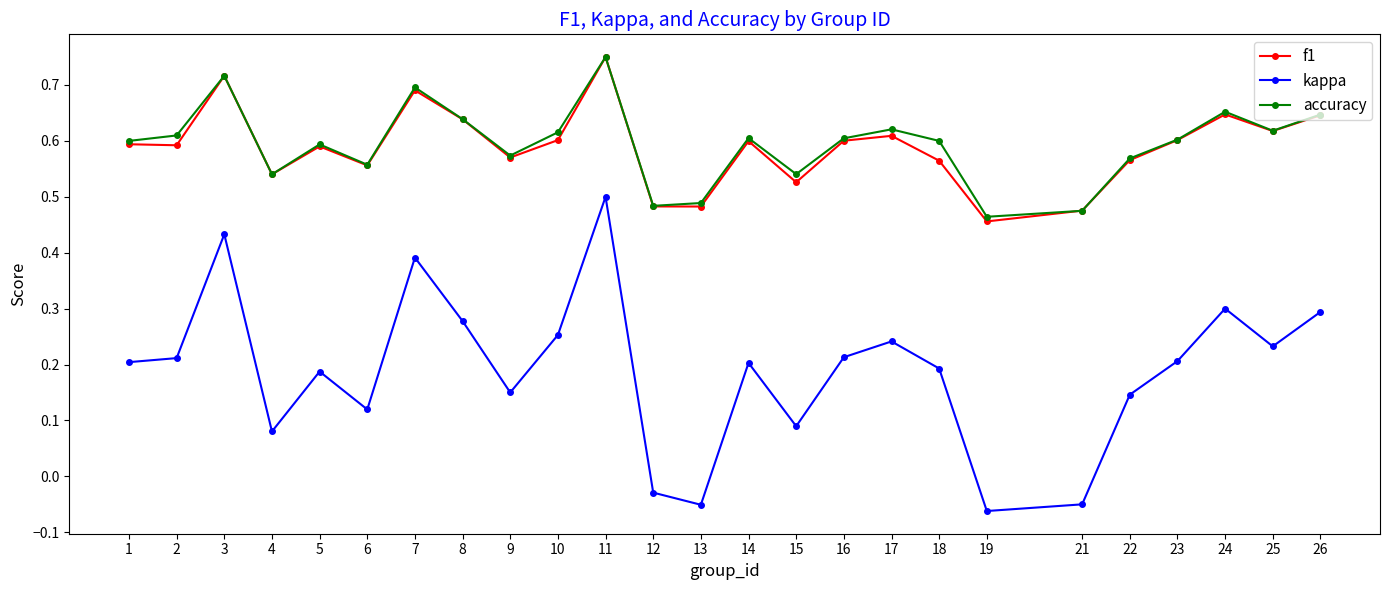

True or false: f1 has more than 1 points higher than both neighbors.

True